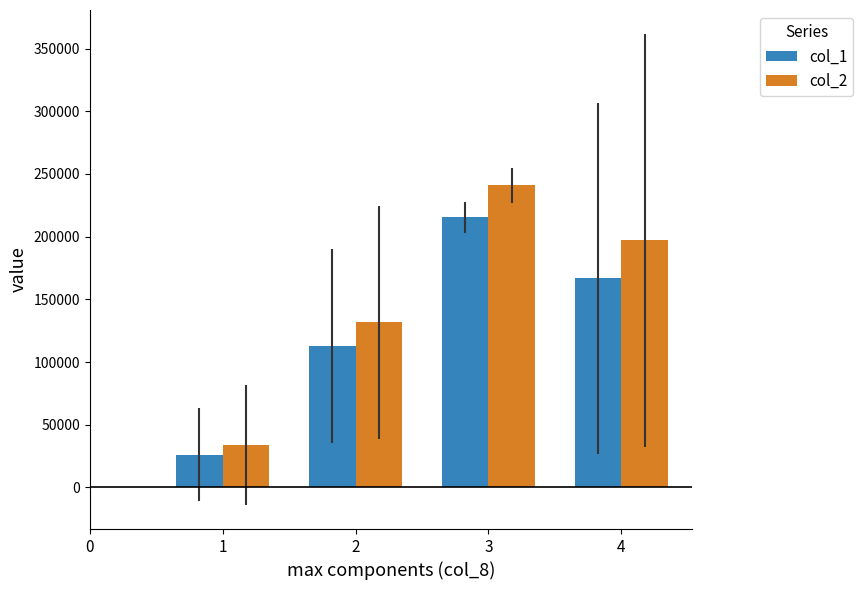

The value of col_1 at 4 is 167000.0. True or false?

True